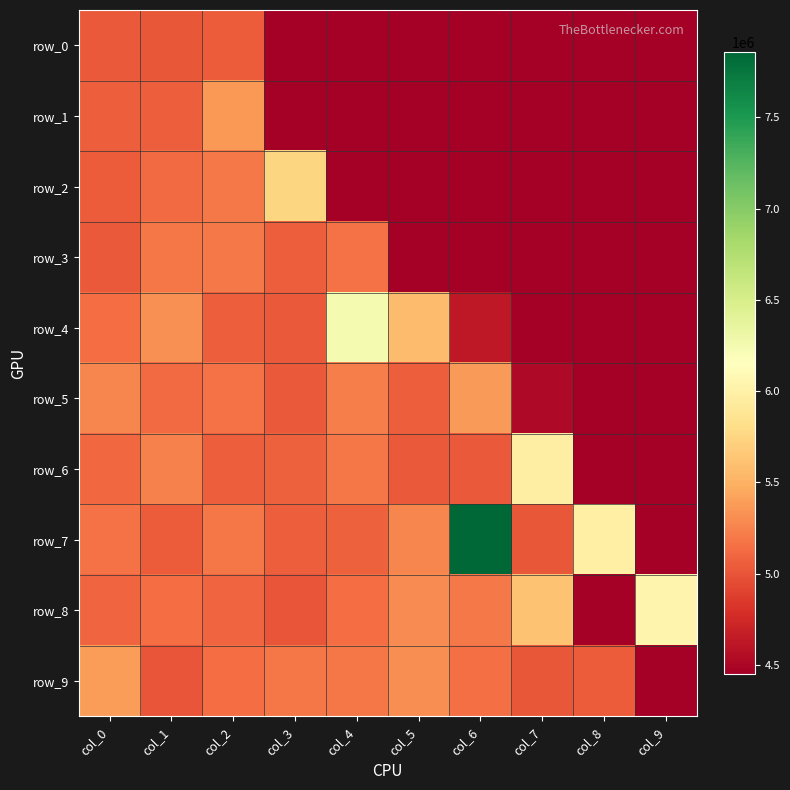

Reading left to right, list all the values displayed in this chart.

row_0: 5022134.6	5018768.0	5047201.4	4448229.5	4448229.5	4448229.5	4448229.5	4448229.5	4448229.5	4448229.5
row_1: 5056840.5	5056815.4	5361444.2	4448229.5	4448229.5	4448229.5	4448229.5	4448229.5	4448229.5	4448229.5
row_2: 5038448.4	5116659.6	5207076.5	5749303.9	4448229.5	4448229.5	4448229.5	4448229.5	4448229.5	4448229.5
row_3: 5030222.2	5187403.5	5206933.7	5060382.9	5165131.5	4448229.5	4448229.5	4448229.5	4448229.5	4448229.5
row_4: 5139596.9	5318340.5	5057838.7	5029938.5	6243145.1	5567399.8	4621872.3	4448229.5	4448229.5	4448229.5
row_5: 5273513.3	5127189.0	5157983.3	5029541.0	5222103.3	5056003.6	5379101.4	4515467.9	4448229.5	4448229.5
row_6: 5106935.5	5244817.7	5048790.4	5062830.6	5183867.5	5021356.8	5032624.7	5979456.2	4448229.5	4448229.5
row_7: 5161700.8	5043191.3	5186978.1	5054425.8	5070179.2	5269999.8	7857200.5	5017099.3	5985455.0	4448229.5
row_8: 5088670.1	5134421.2	5090013.6	5005977.6	5135635.3	5297932.0	5194422.8	5613492.5	4448229.5	6040860.4
row_9: 5383974.7	5006851.2	5140069.3	5188445.8	5189673.9	5307455.5	5150804.5	5012563.7	5040890.6	4448229.5